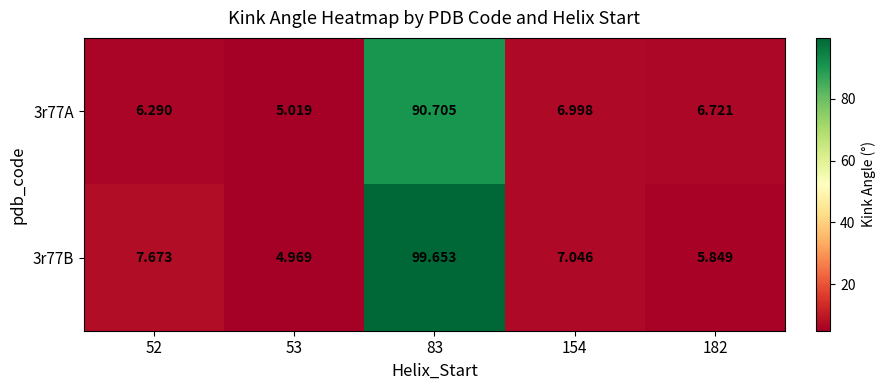

Which series has the largest total across all categories?

3r77B